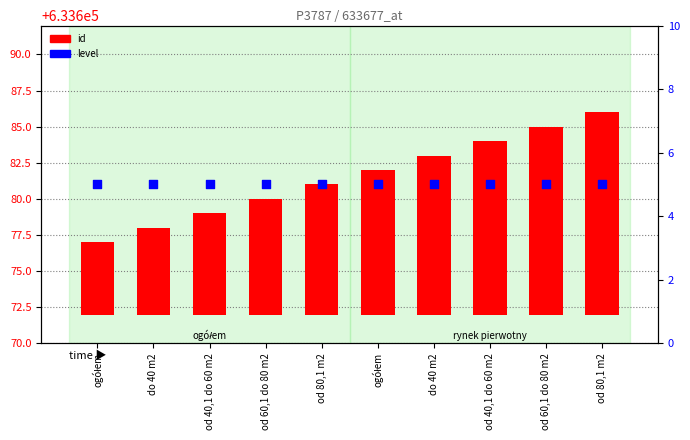

Which series has the largest total across all categories?

id